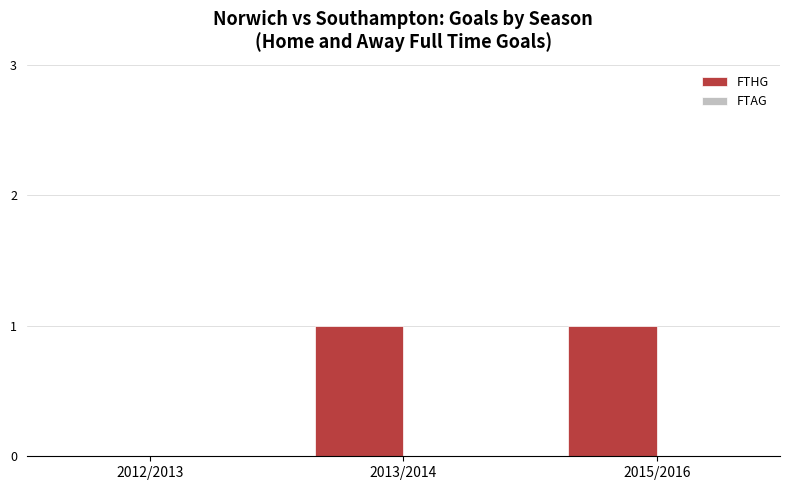

True or false: the data shows 1 at 2013/2014.

True